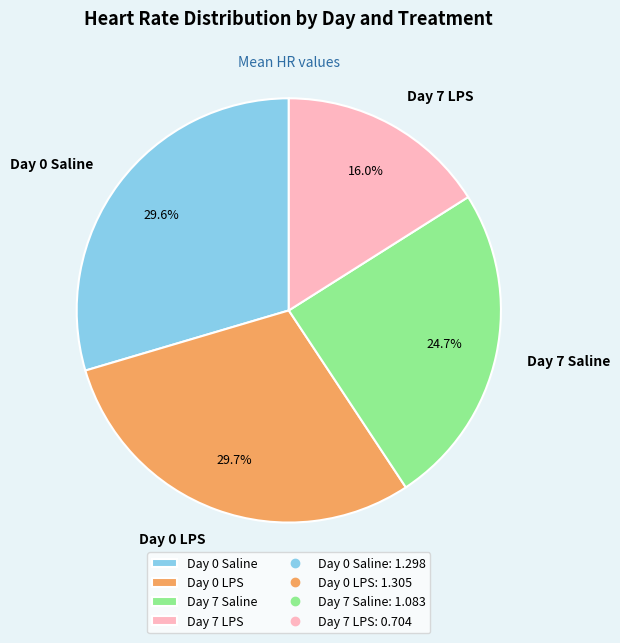

Is there a majority slice in this chart?

No